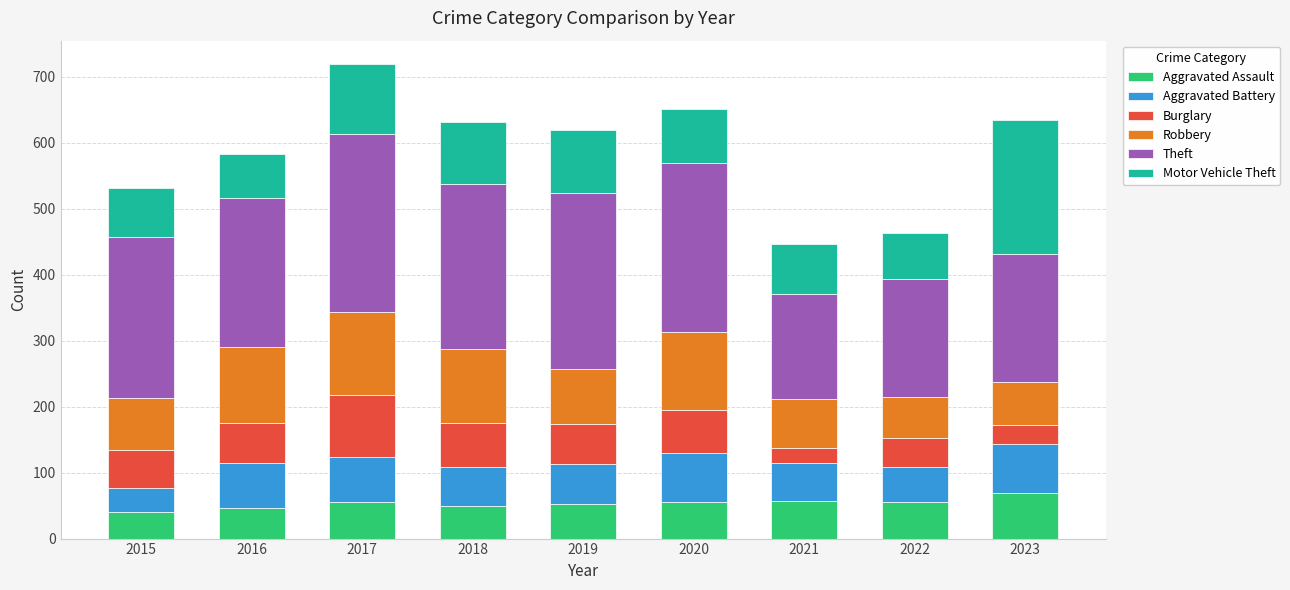

The value of Aggravated Assault at 2023 is 69. True or false?

True